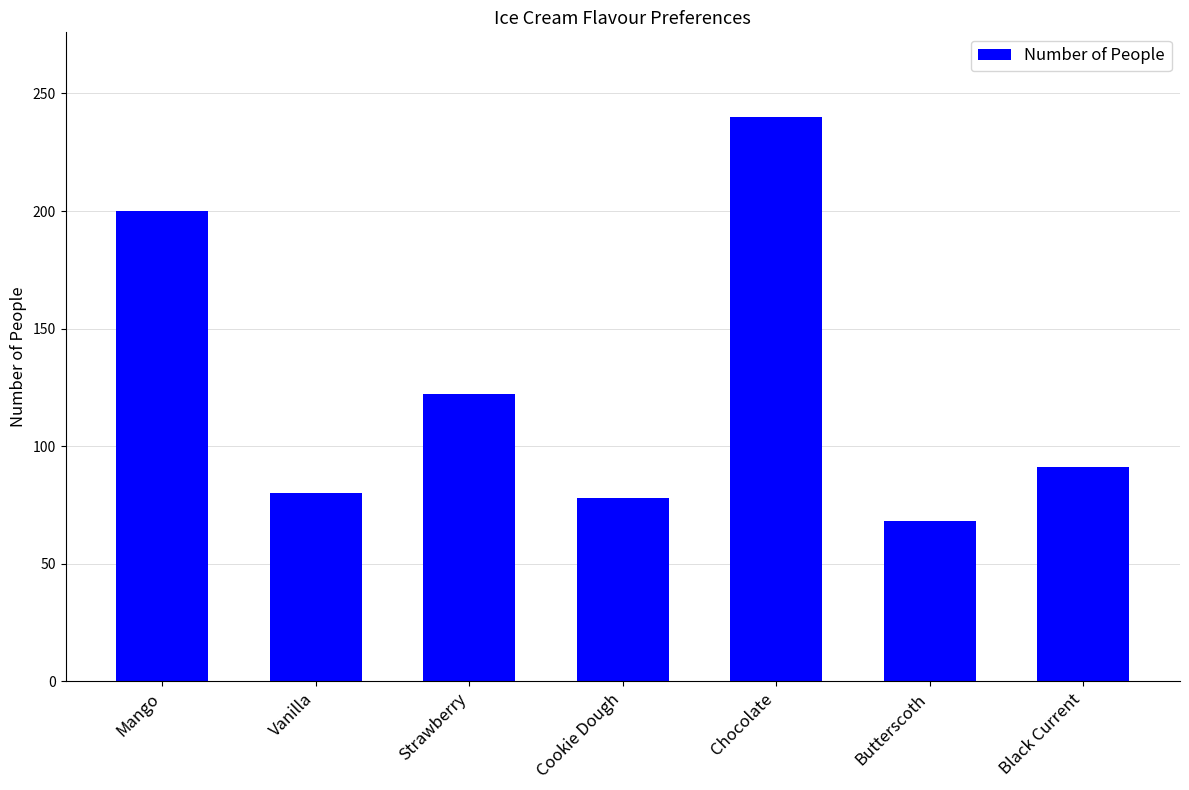

What is the label of the 4th bar from the left?

Cookie Dough